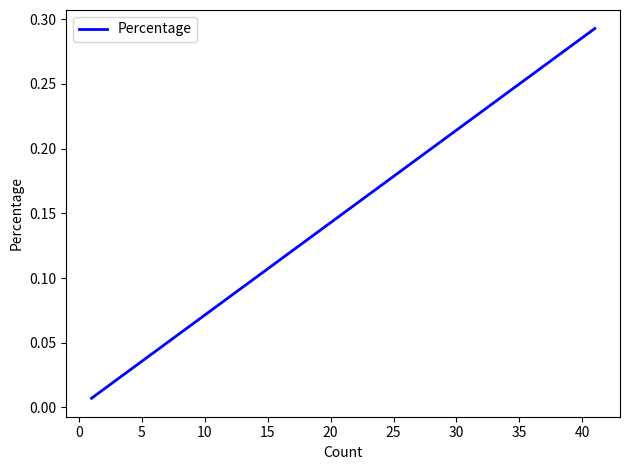

What is the value of the 3rd point from the left?

0.2